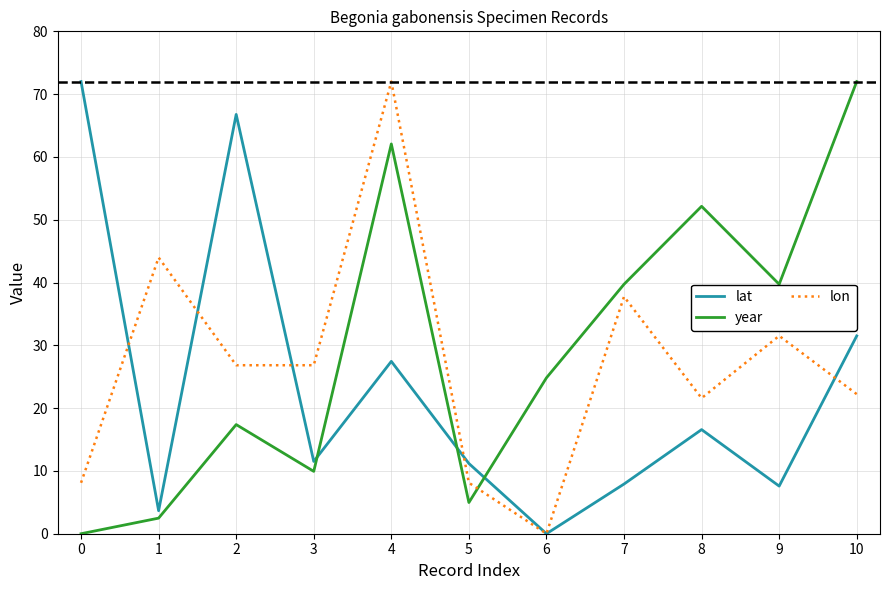

What is the difference between the maximum and second lowest values in the lon series?

63.9